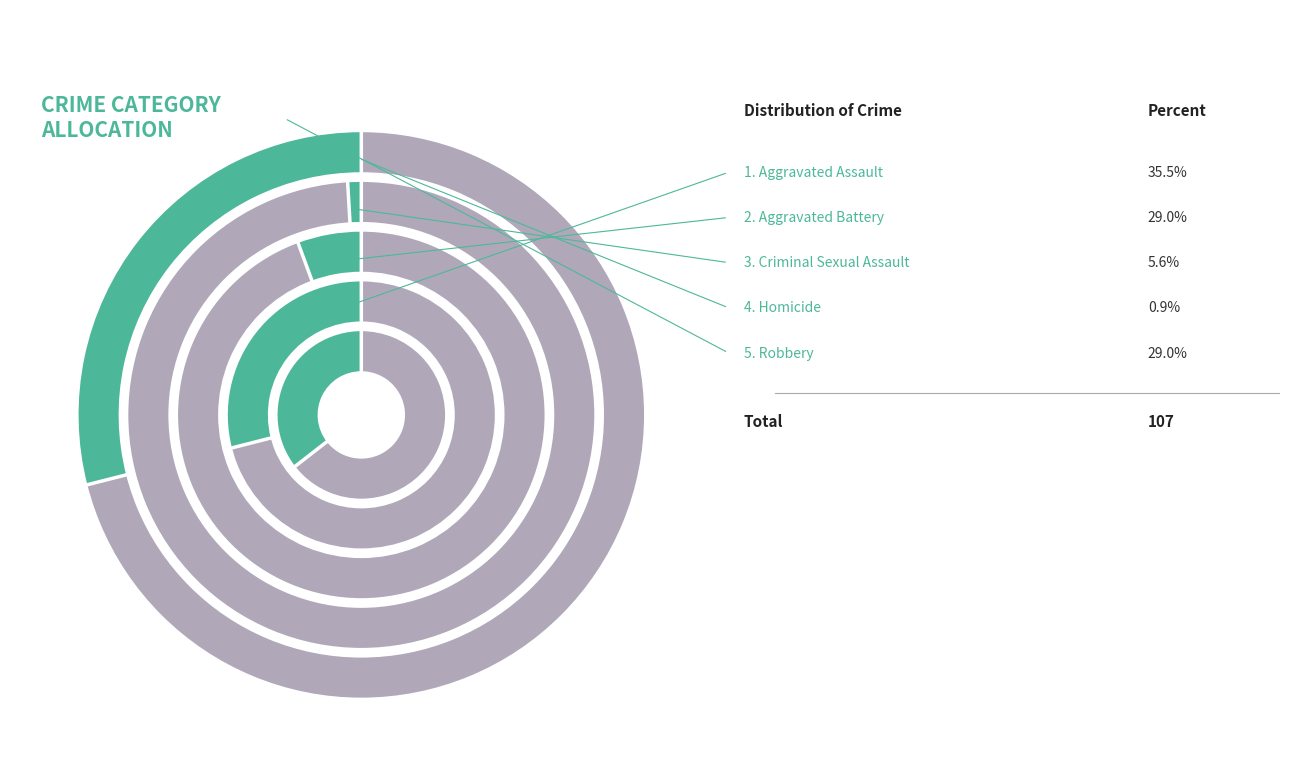

Rank the categories by value from lowest to highest.

Homicide, Criminal Sexual Assault, Aggravated Battery, Robbery, Aggravated Assault